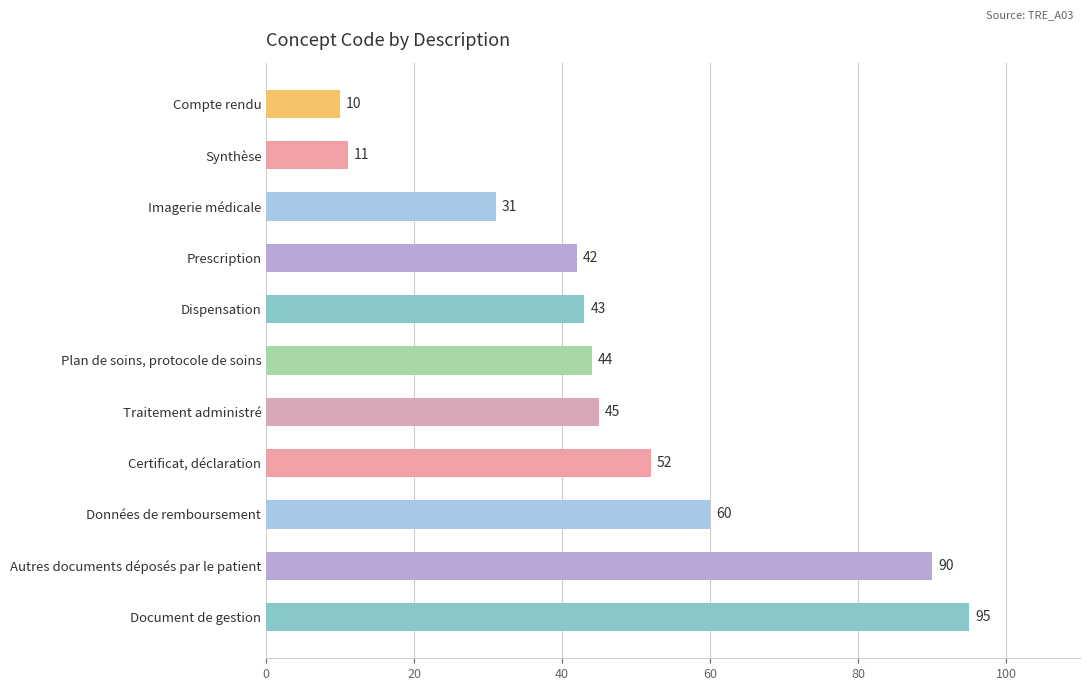

What is the maximum value shown in the chart?

95